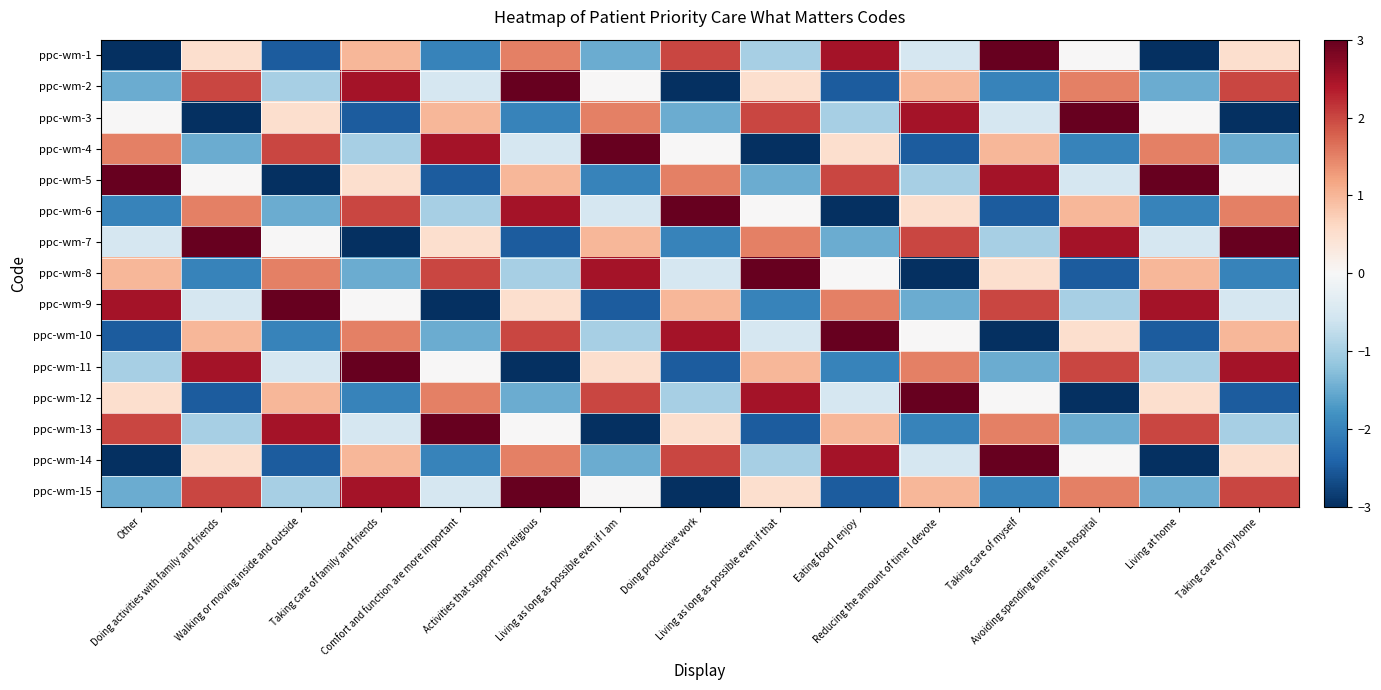

What is the total value across all series at Doing activities with family and friends?

2.5